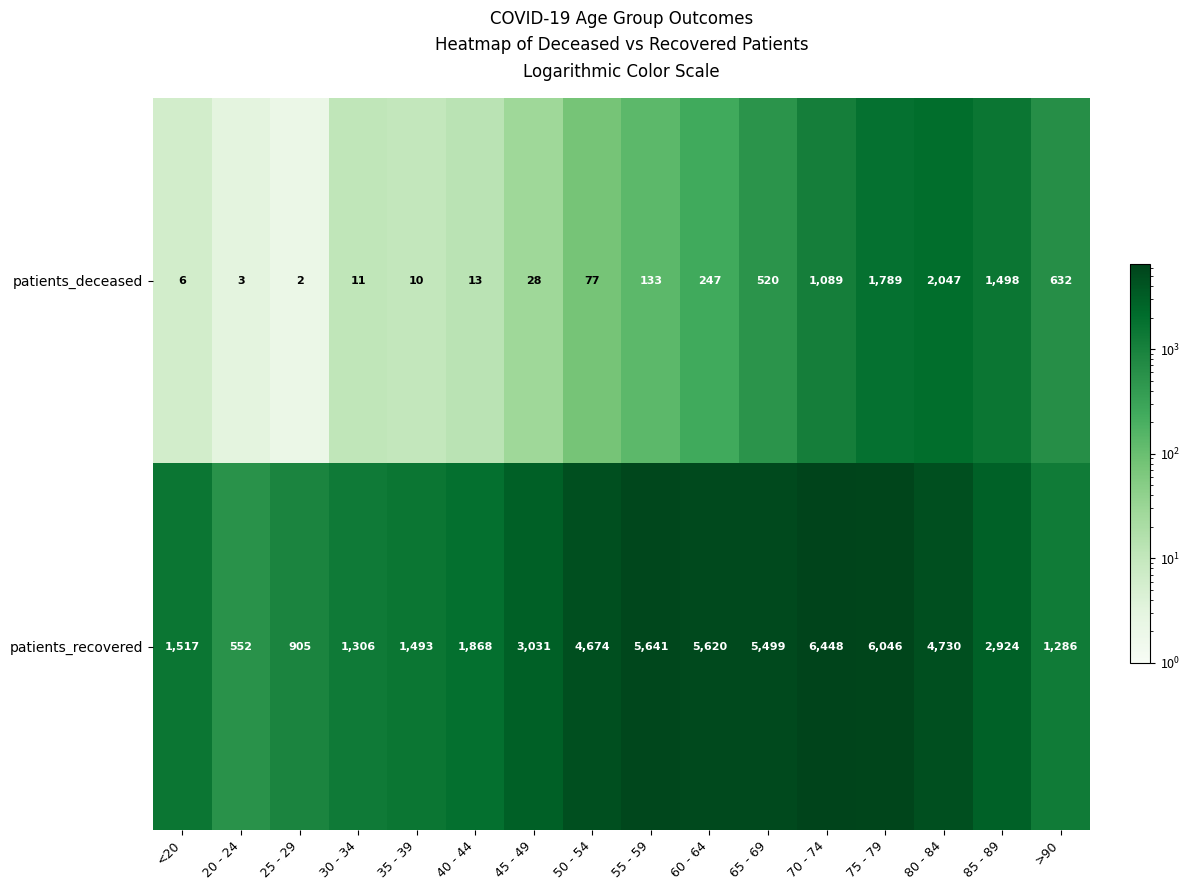

True or false: patients_deceased has a value of 2 at <20.

False